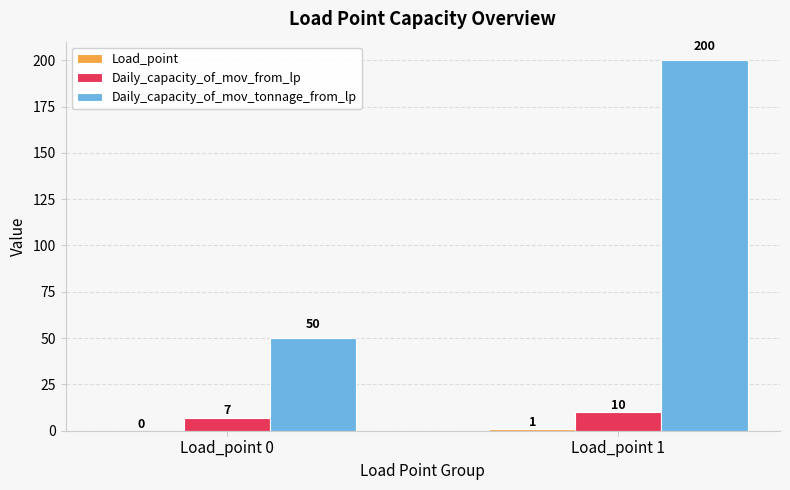

Which series has the largest total across all categories?

Daily_capacity_of_mov_tonnage_from_lp